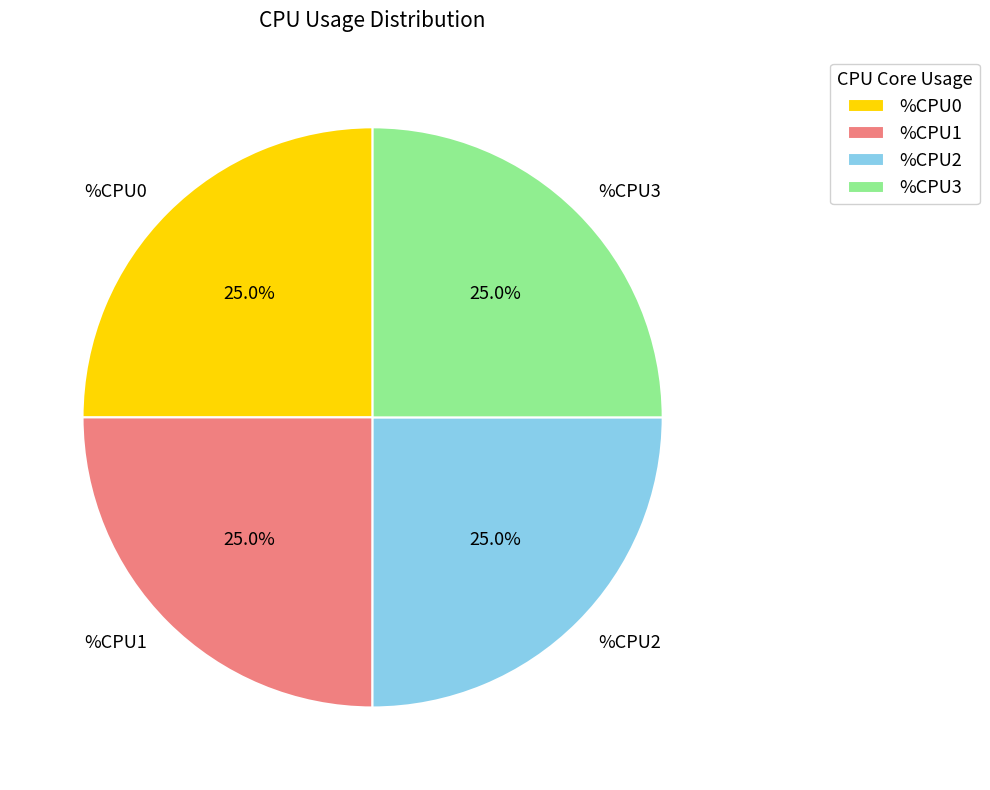

To the nearest percent, what is the difference between the largest and smallest slice percentages?

0%